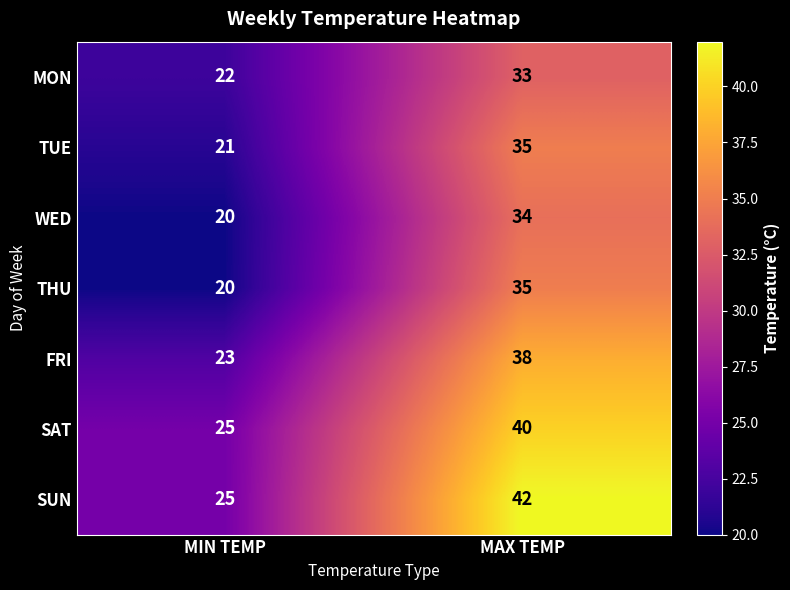

What is the total value across all series at MIN TEMP?

156